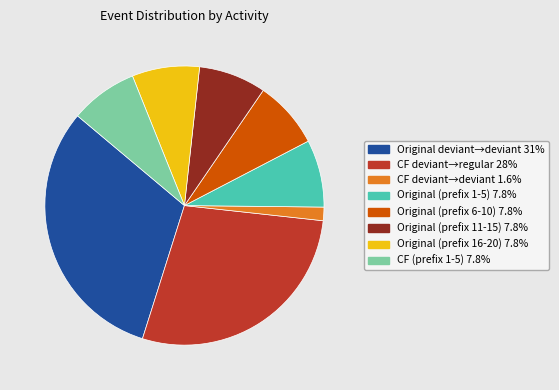

Does any single category account for the majority?

No